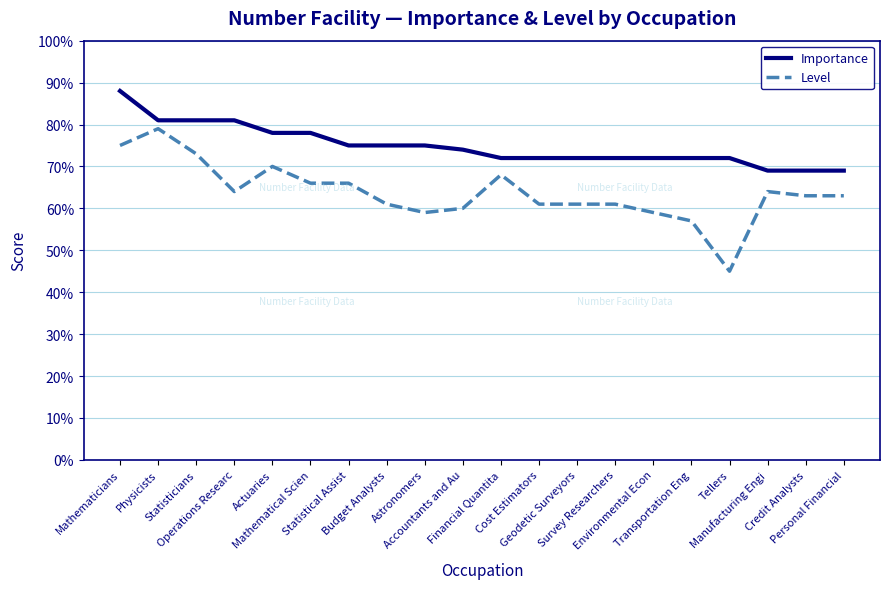

Rank the series by their maximum value, from highest to lowest.

Importance, Level